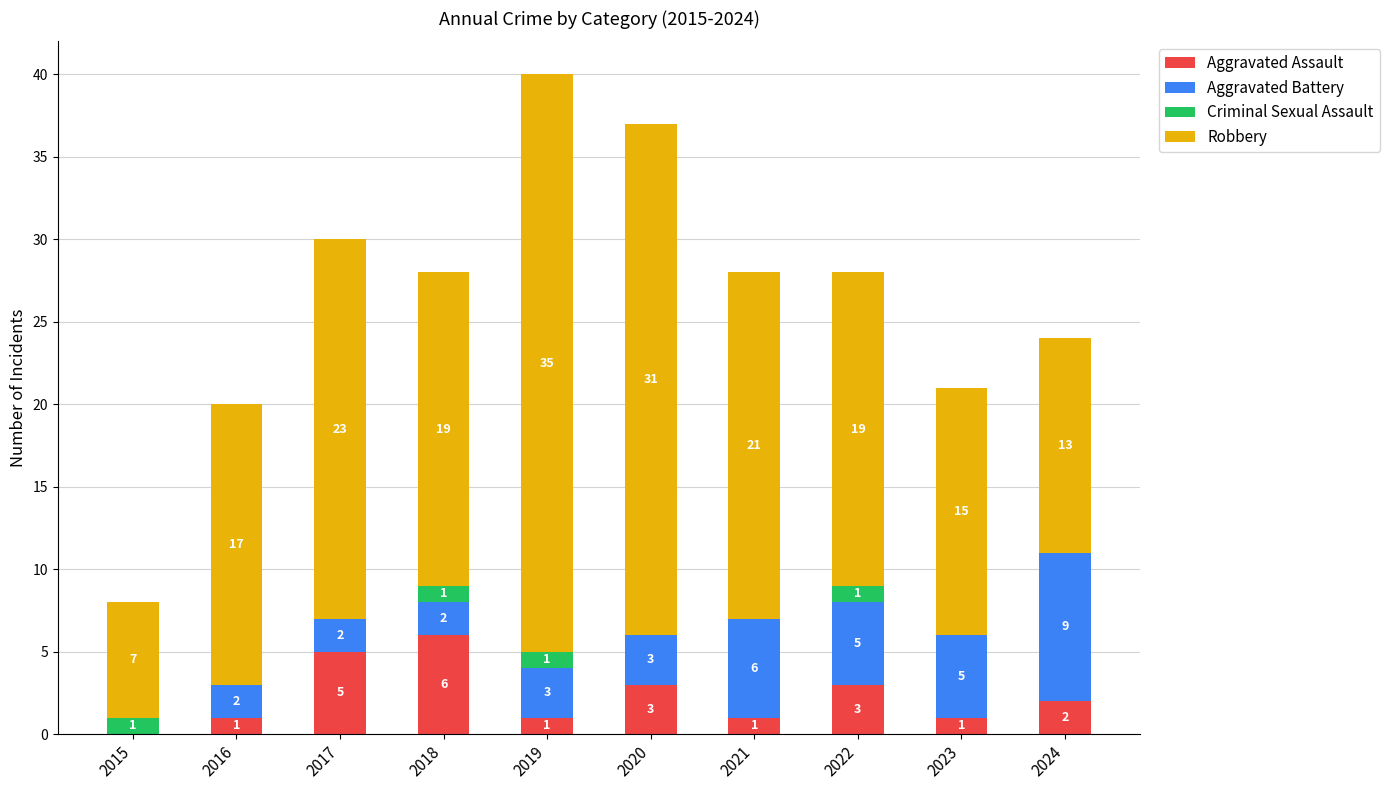

The value of Aggravated Assault at 2016 is 1. True or false?

True